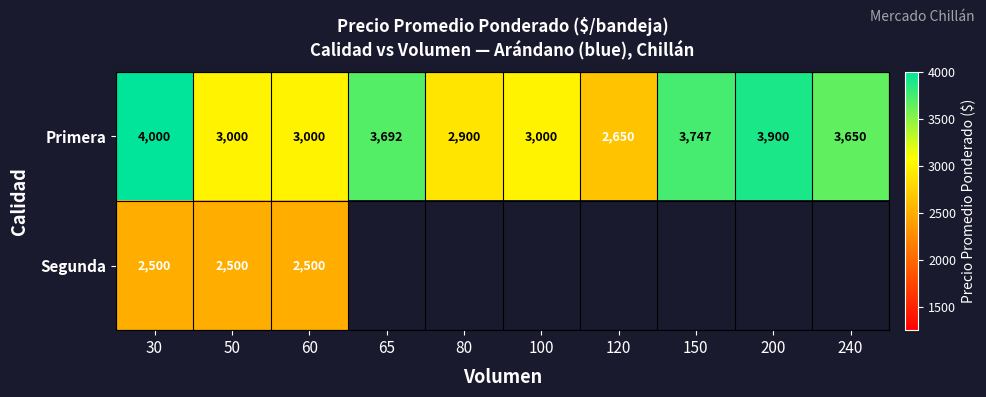

At which label does Primera first exceed 3650?

30